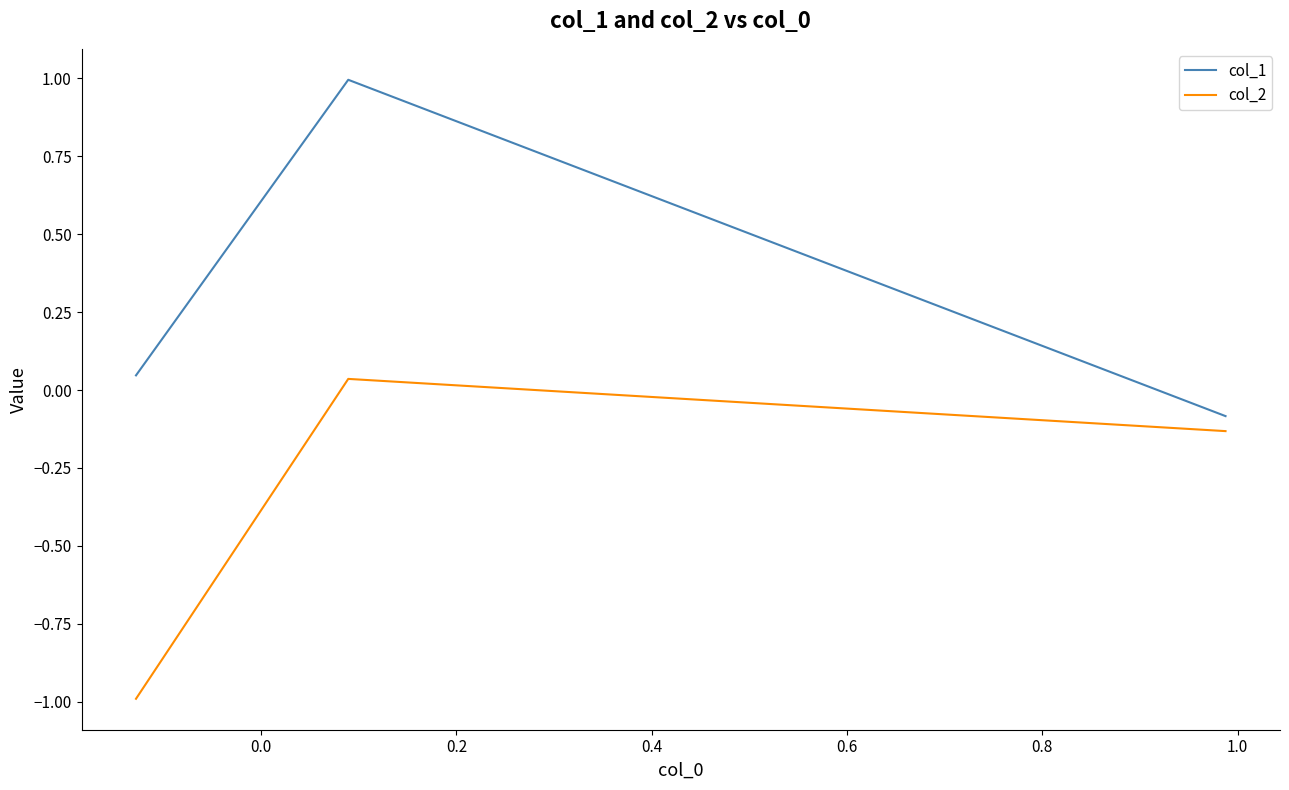

Which series has the largest total across all categories?

col_1